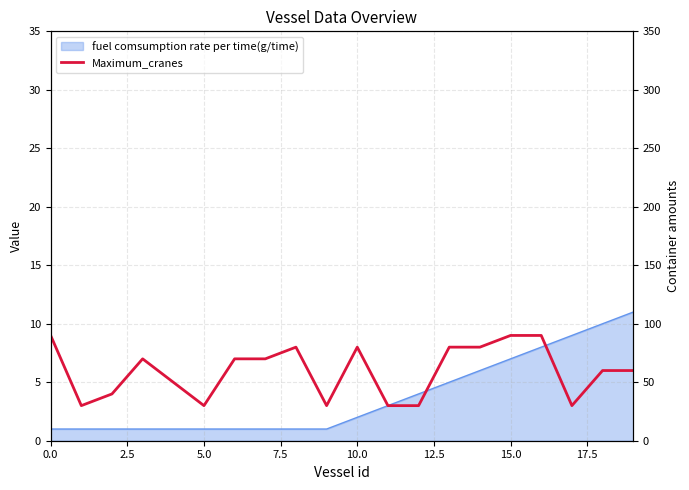

The value at 18 is 3. True or false?

False